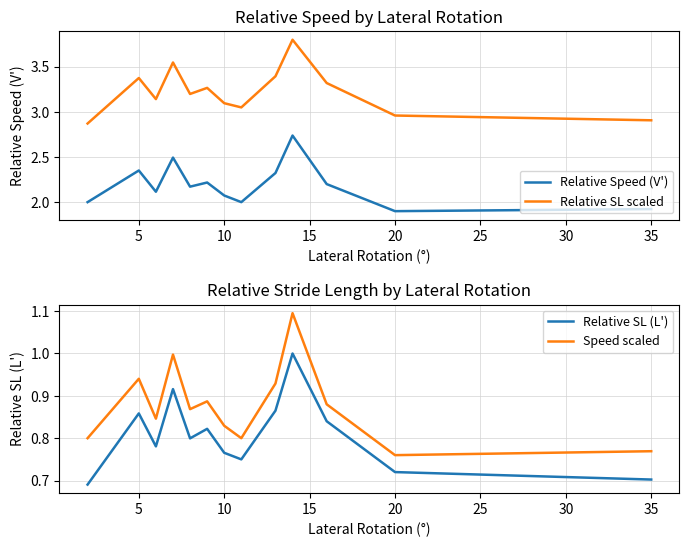

Is it true that Relative Speed (V') equals 1.9 at 20?

True